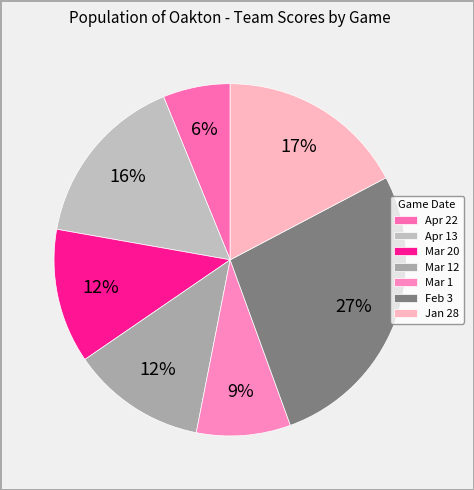

What is the total percentage of Jan 28 and Apr 22?

23.5%